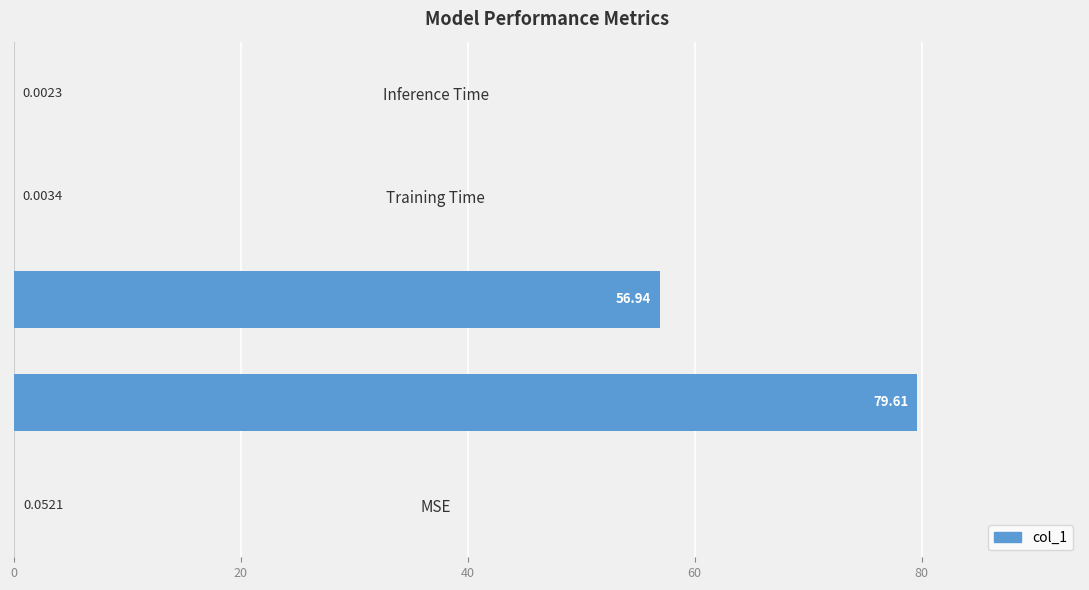

At which category does the chart reach its peak across all series?

MAPE